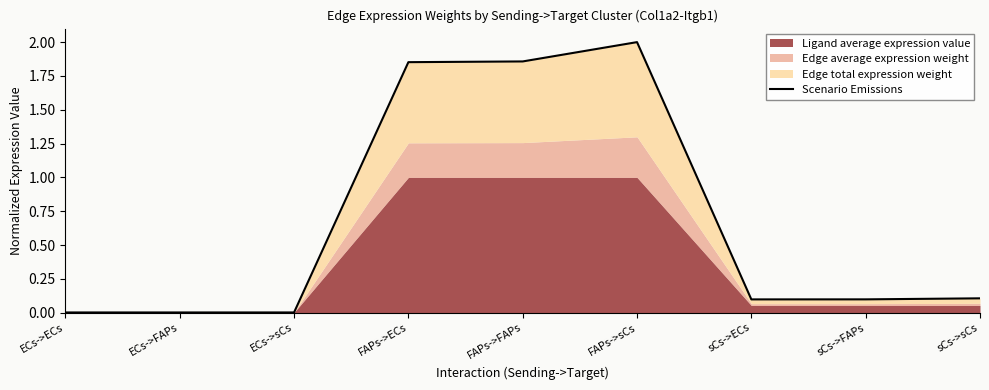

Which label corresponds to the smallest value in the chart?

ECs->ECs